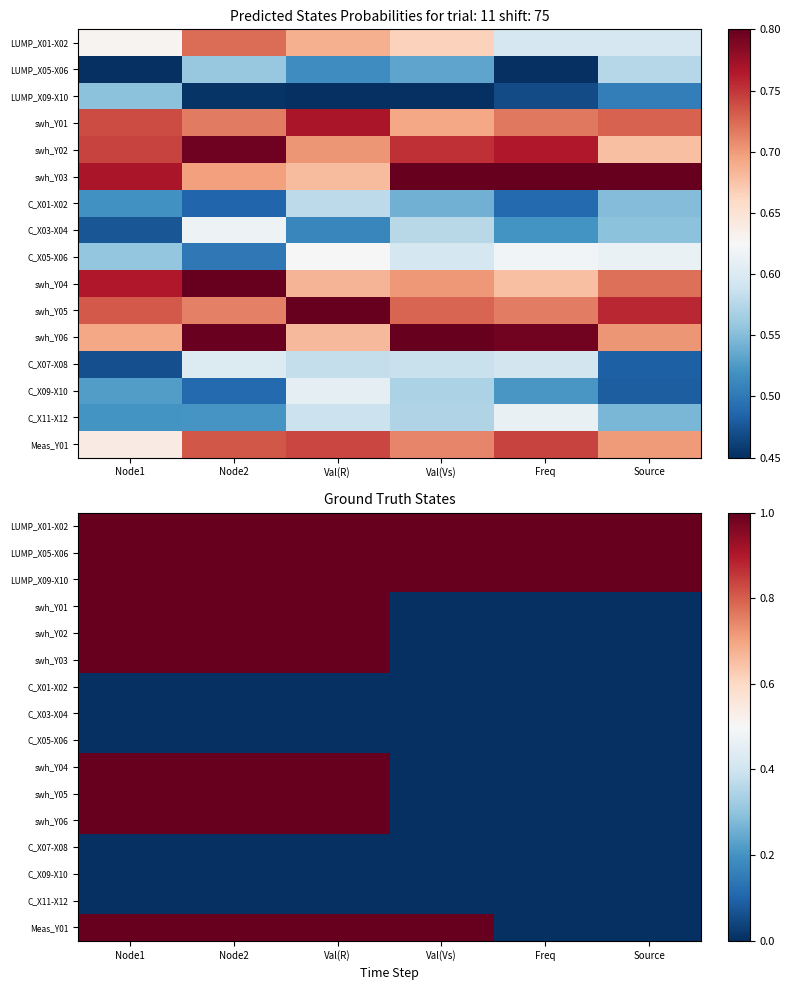

At how many categories does at least one series exceed 0?

6